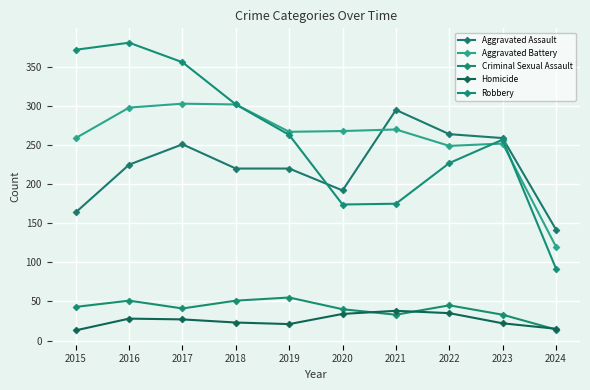

Between 2015 and 2019, which series saw the biggest shift?

Robbery